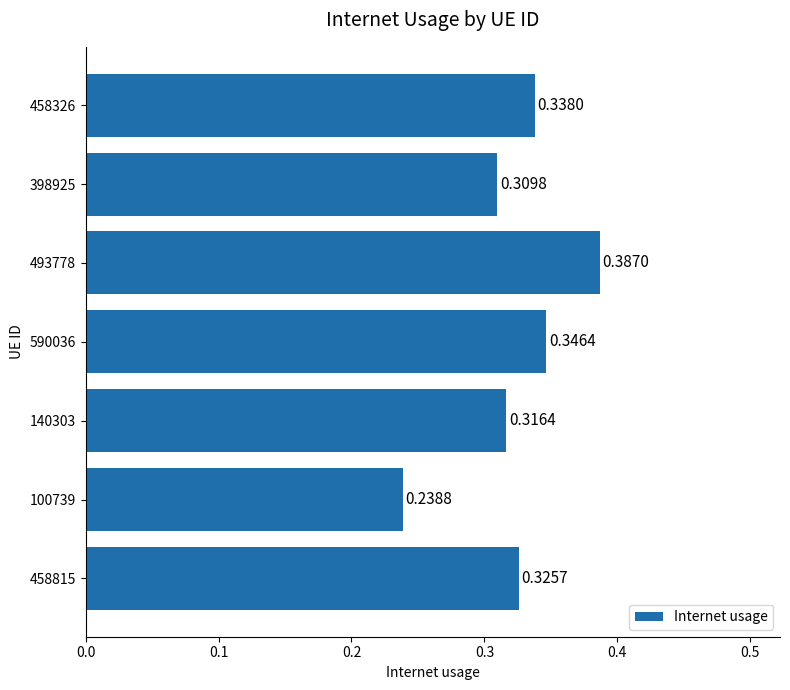

Rank the categories by value from highest to lowest.

493778, 590036, 458326, 458815, 140303, 398925, 100739